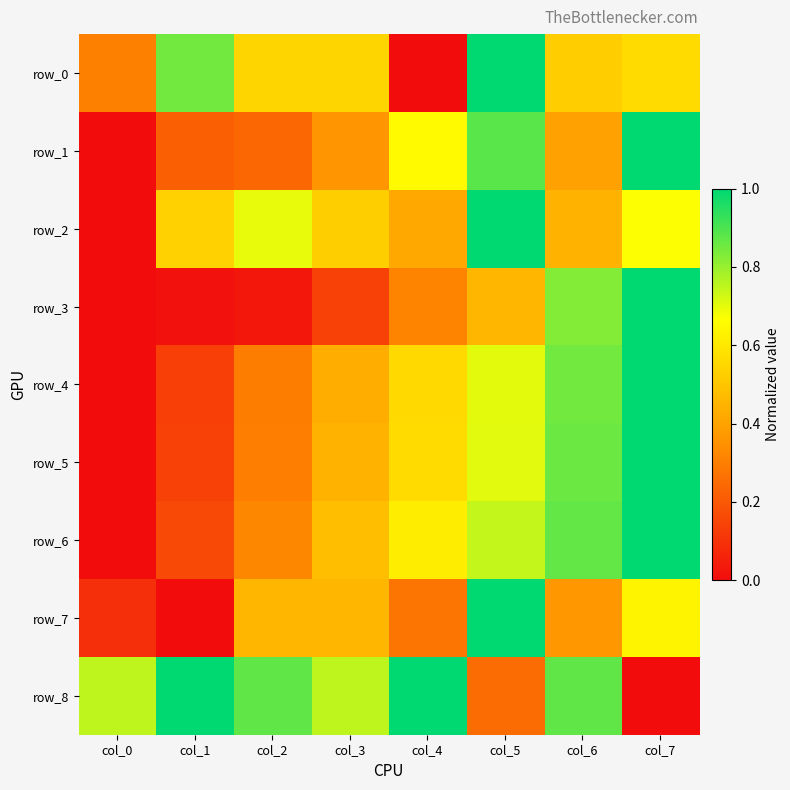

True or false: row_6 has a value of 0.4 at col_4.

False